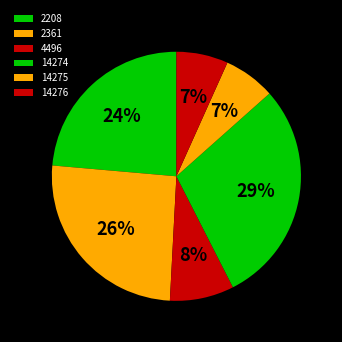

To the nearest percent, what portion does 2361 represent?

26%